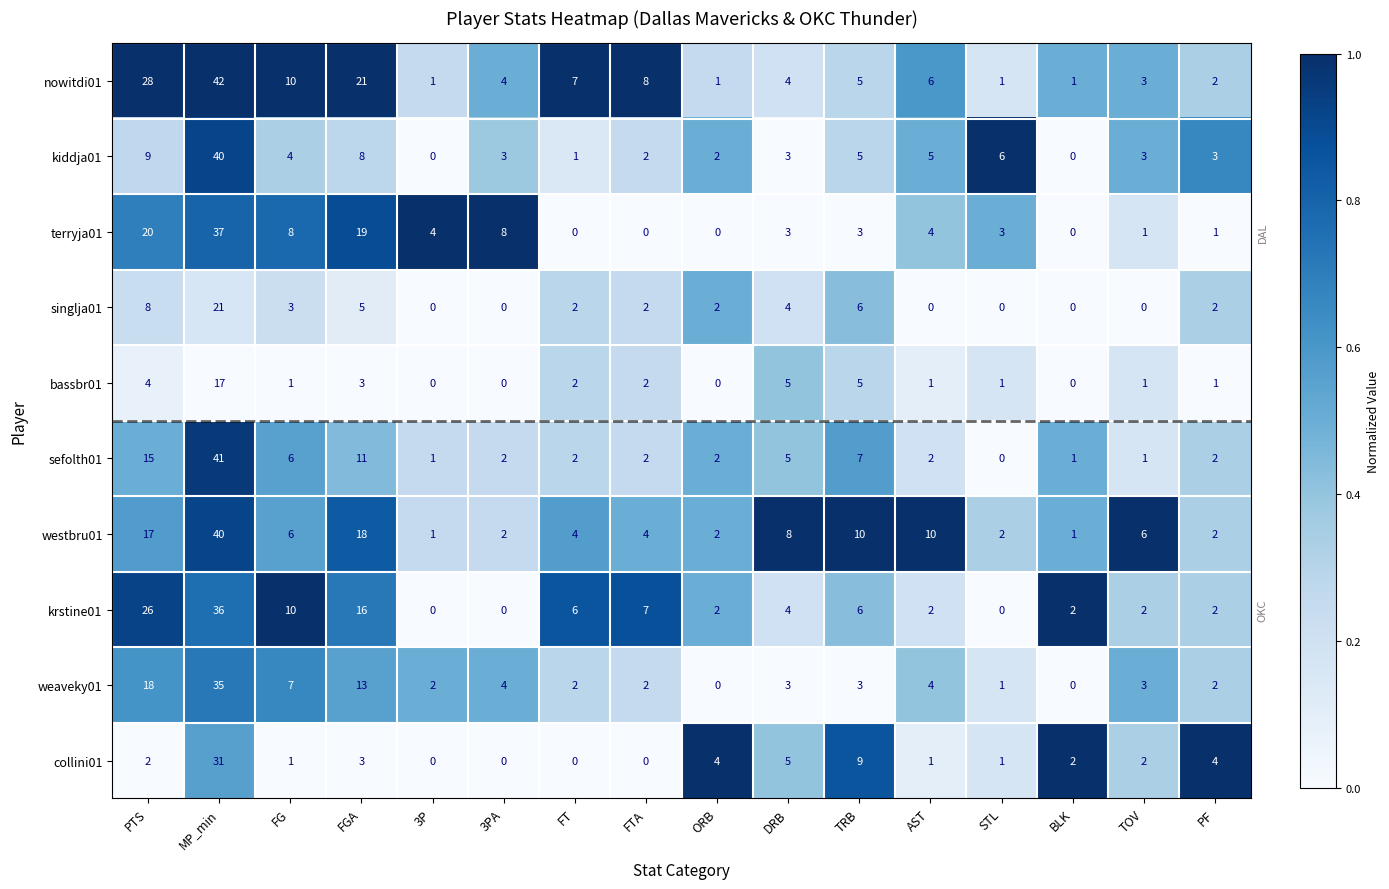

Which category has the highest value across all series?

MP_min